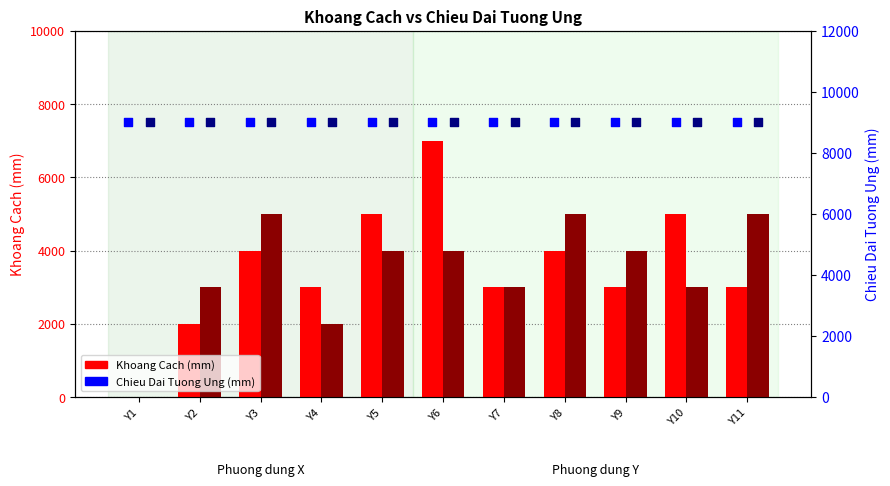

What is the total value across all series at Y3?

27000